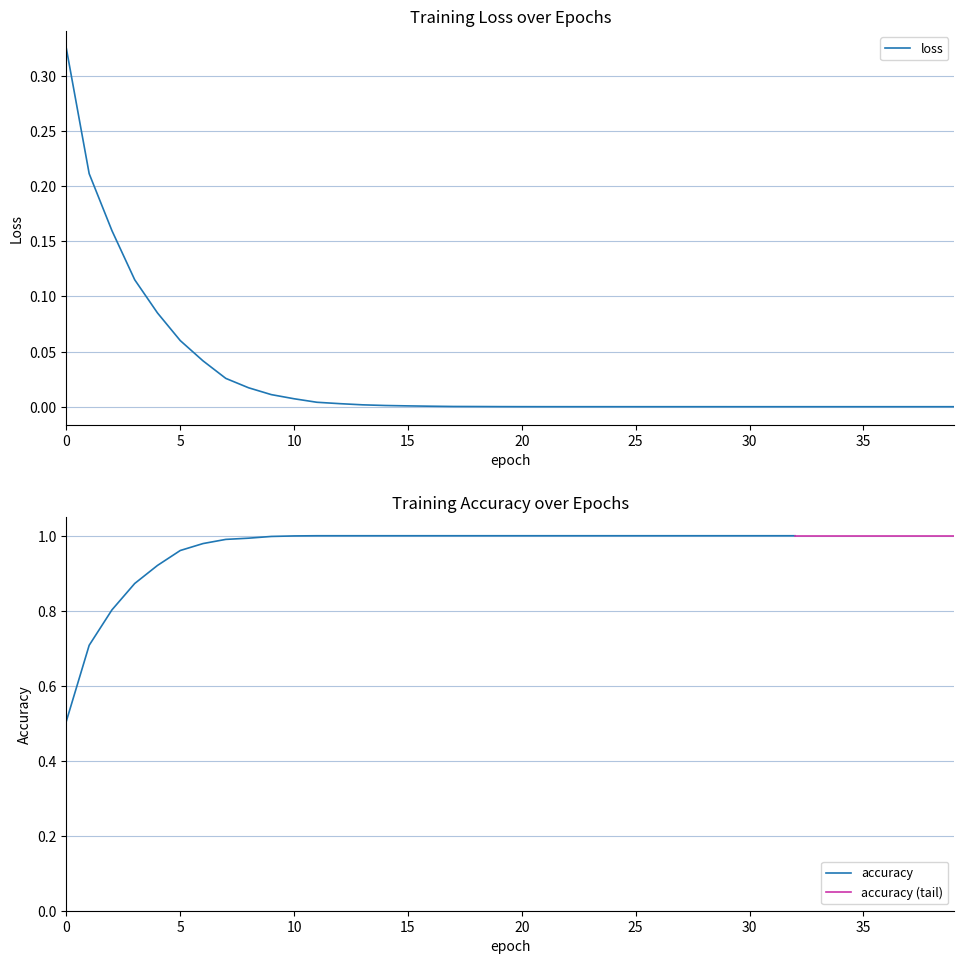

Where is the data nearest to the value 0?

39